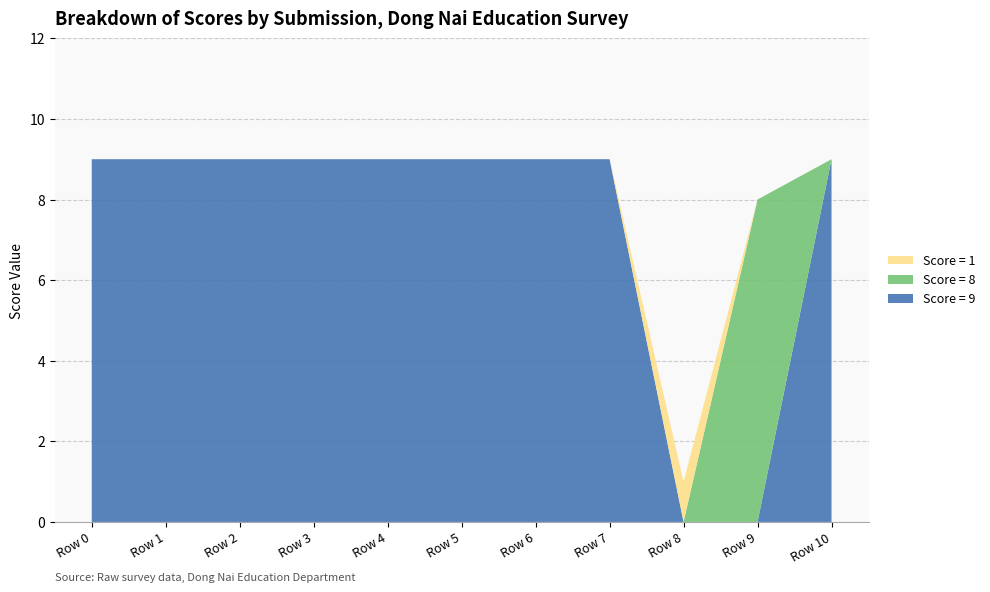

Reading right to left, what are all the values shown in this chart?

Score = 9: 9	0	0	9	9	9	9	9	9	9	9
Score = 8: 0	8	0	0	0	0	0	0	0	0	0
Score = 1: 0	0	1	0	0	0	0	0	0	0	0